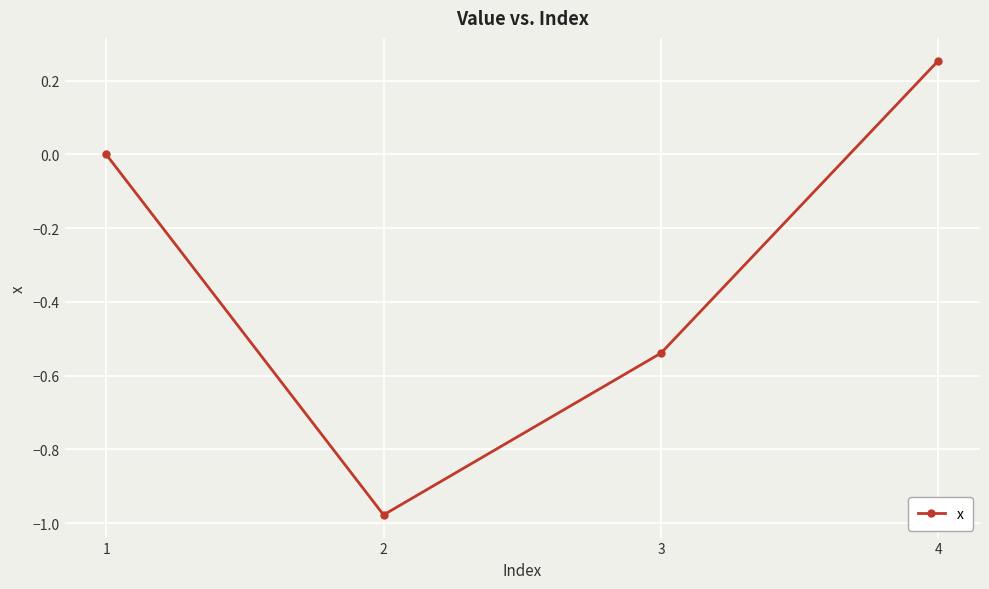

How many data points does each series have?

4